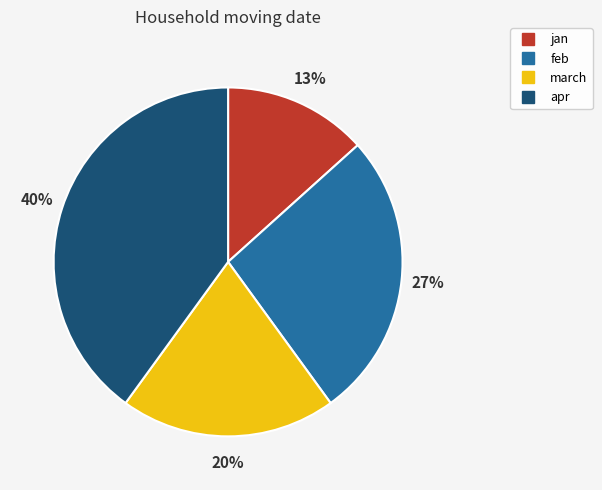

Rank the categories by value from highest to lowest.

apr, feb, march, jan